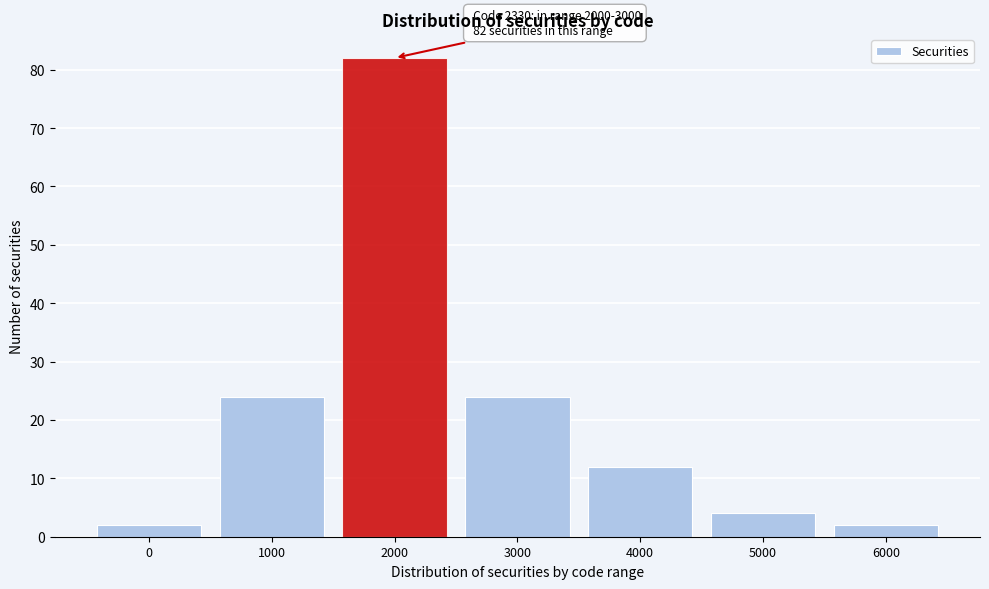

Reading right to left, extract all data points from this chart.

2	4	12	24	82	24	2